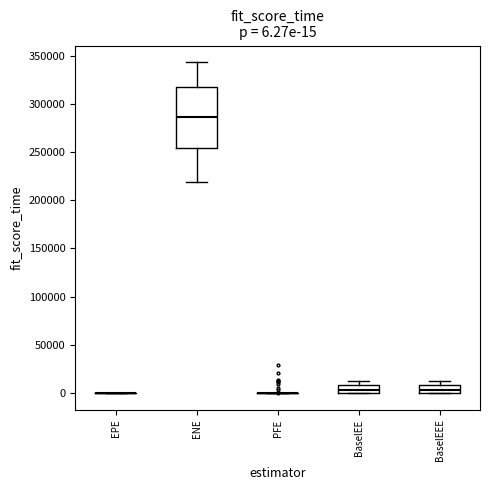

Comparing the boxes themselves (not the whiskers), which one is the tallest?

ENE